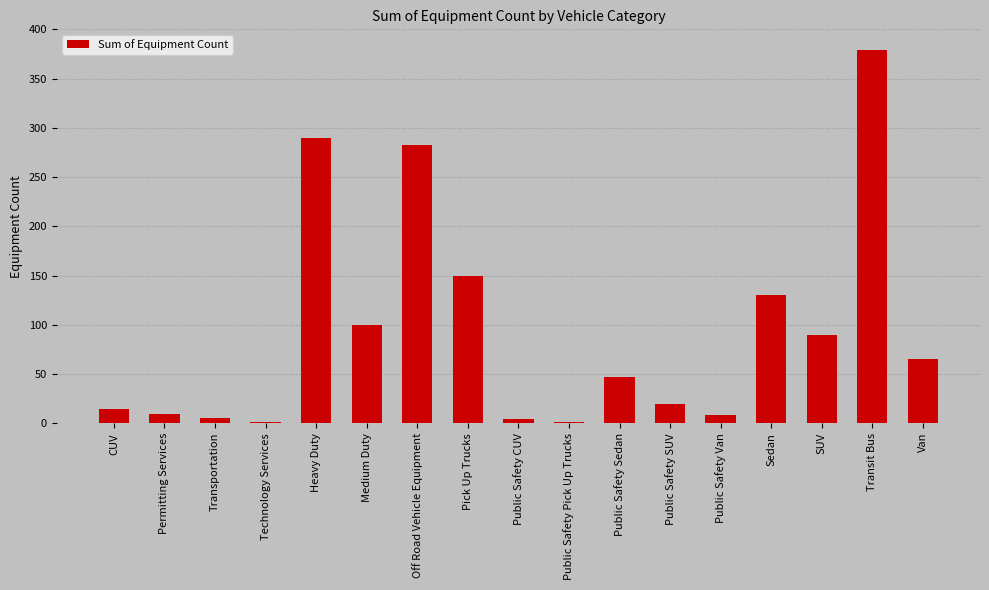

What is the maximum value shown in the chart?

379